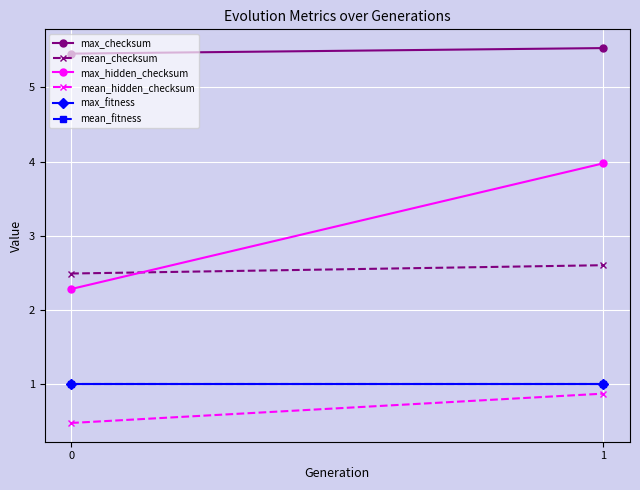

Which series has the widest spread of values?

max_hidden_checksum